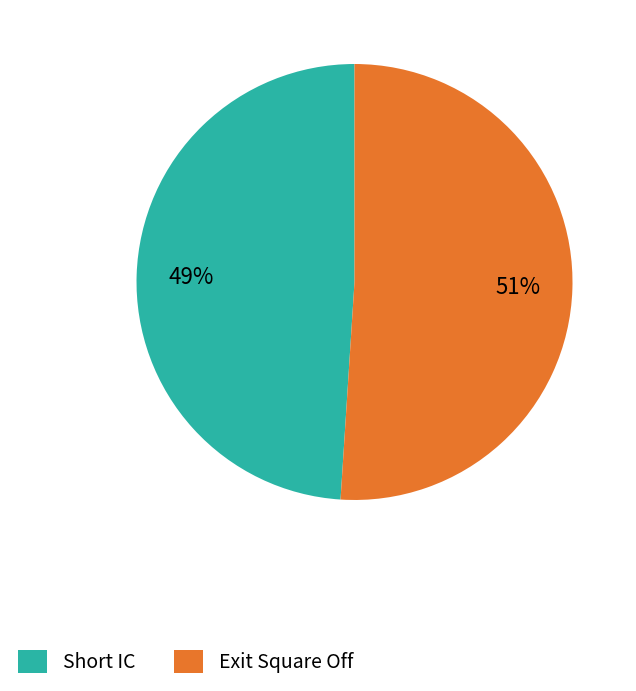

What is the smallest slice in the pie chart?

Short IC